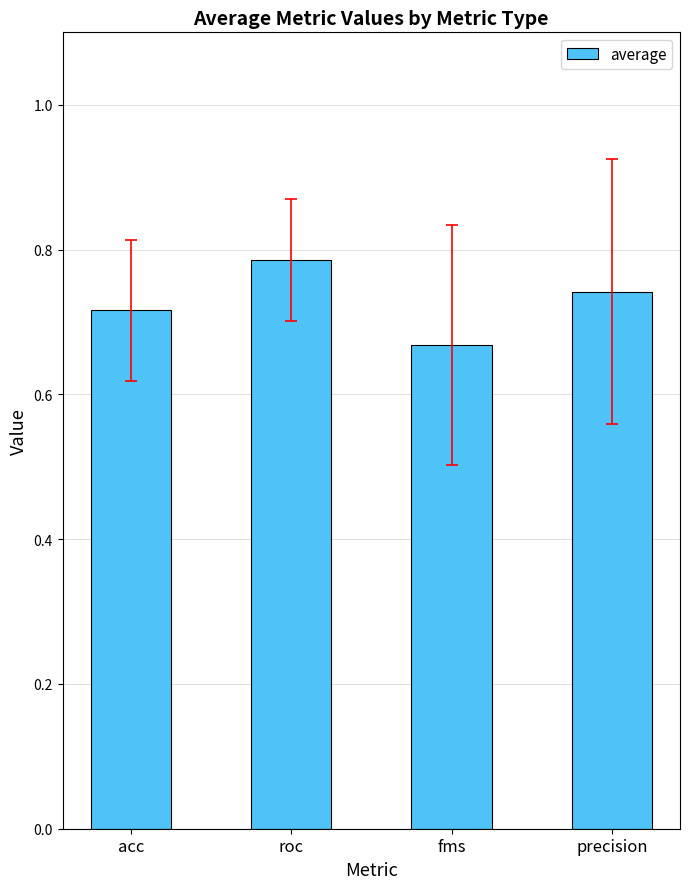

List the labels in order of value, largest first.

roc, precision, acc, fms